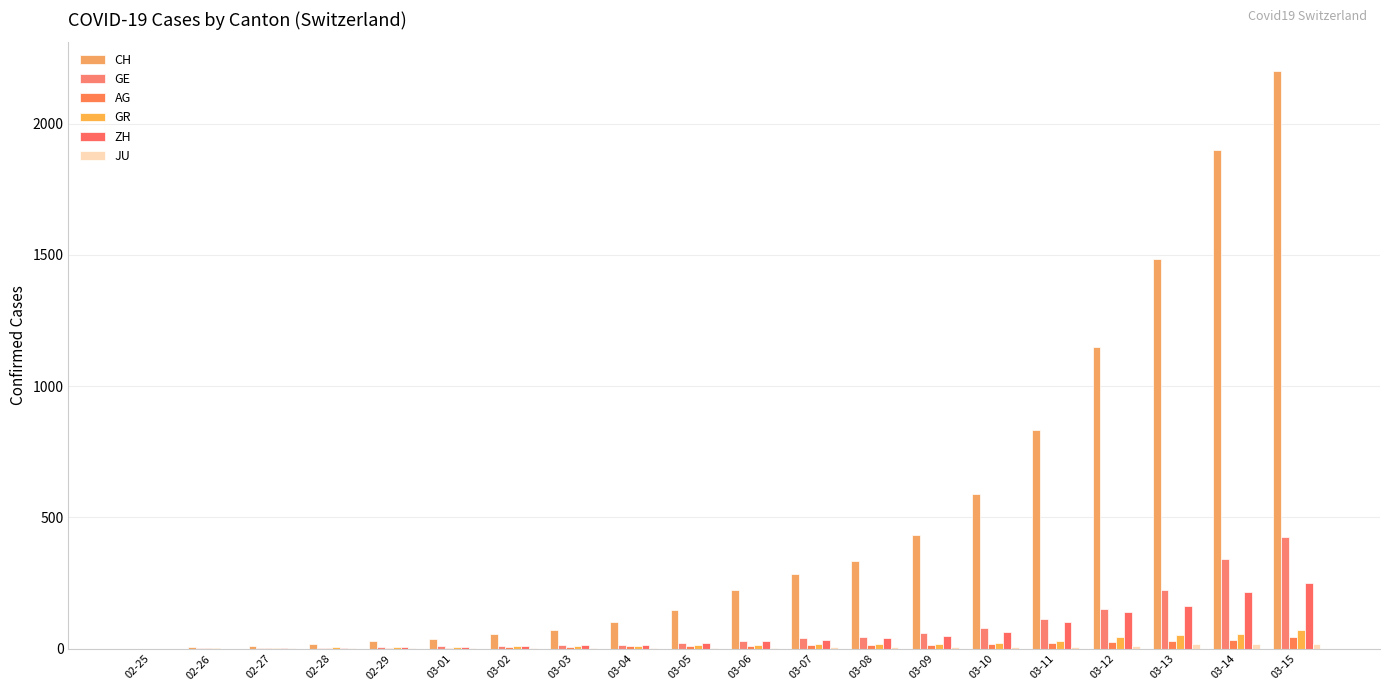

What is the sum of the ZH values at 03-06 and 03-10?

91